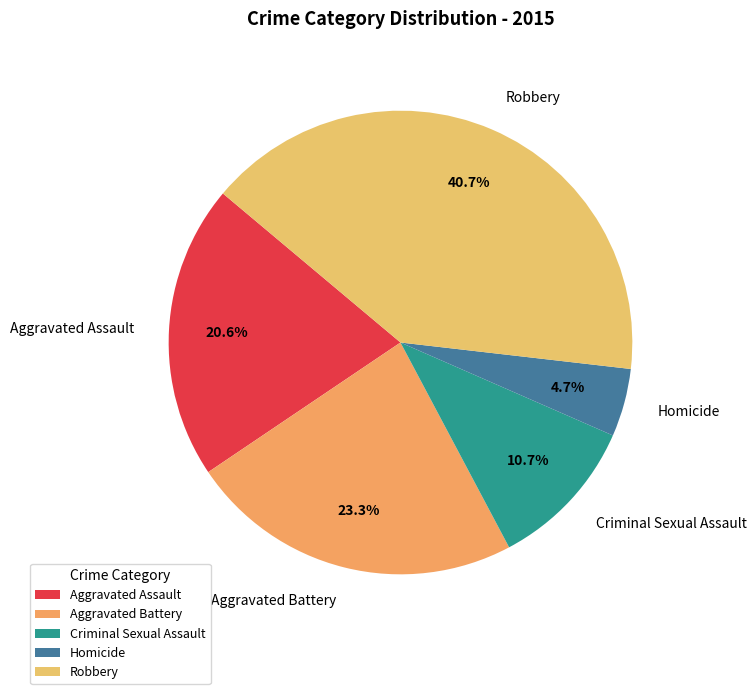

Between Aggravated Battery and Criminal Sexual Assault, which is larger?

Aggravated Battery